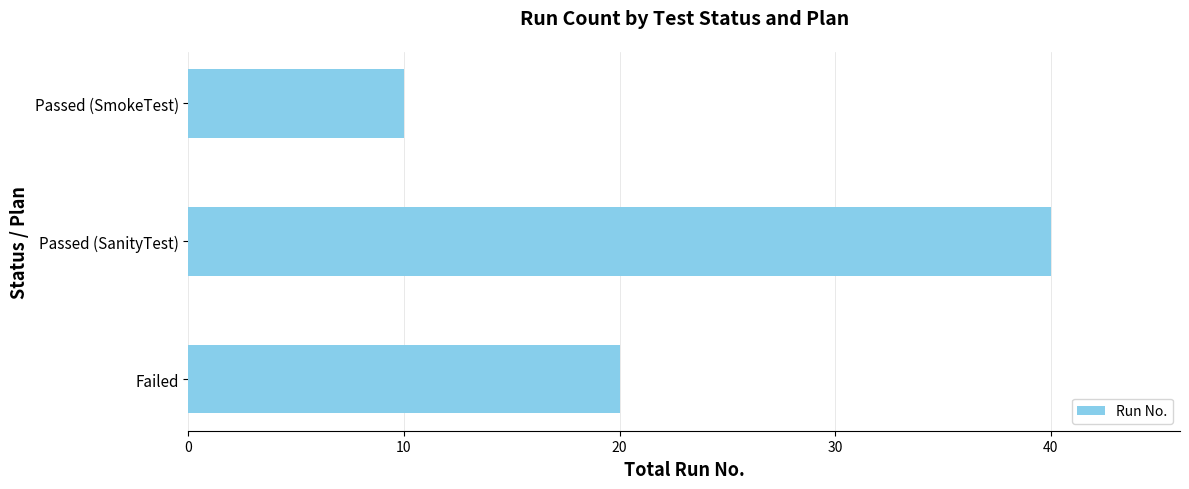

Is it true that the value at Passed (SmokeTest) is 10?

True